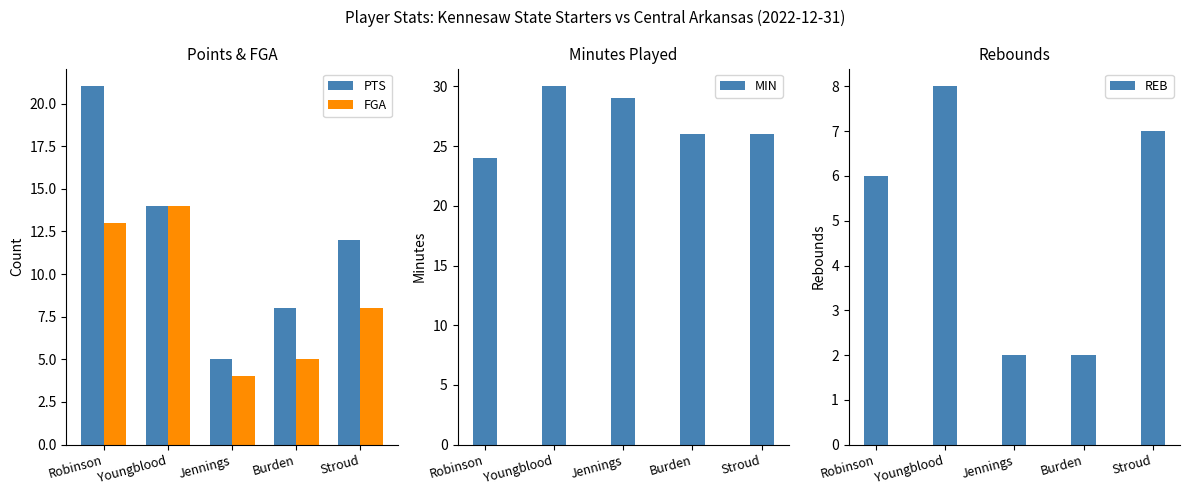

List the labels in order of MIN value, smallest first.

Robinson, Burden, Stroud, Jennings, Youngblood